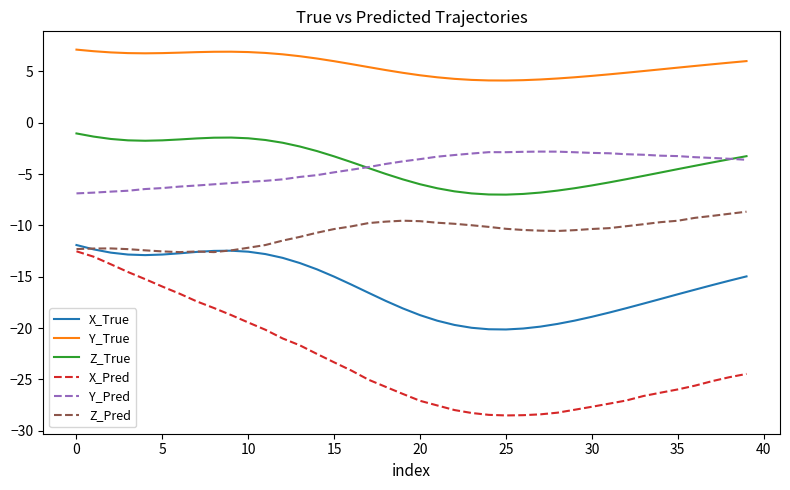

What is the minimum value shown in the chart?

-28.5